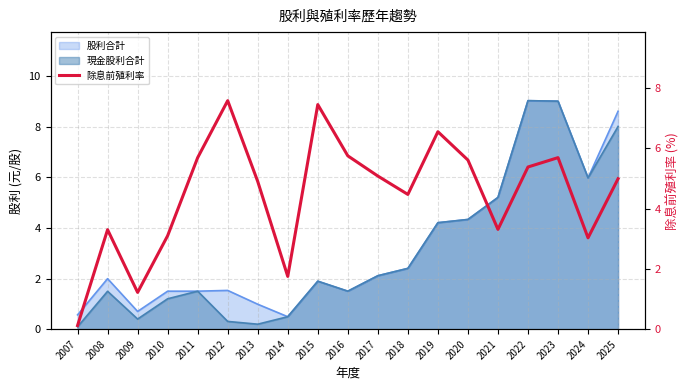

List the labels in order of value, largest first.

2012, 2015, 2019, 2016, 2011, 2023, 2020, 2022, 2017, 2025, 2013, 2018, 2021, 2008, 2010, 2024, 2014, 2009, 2007